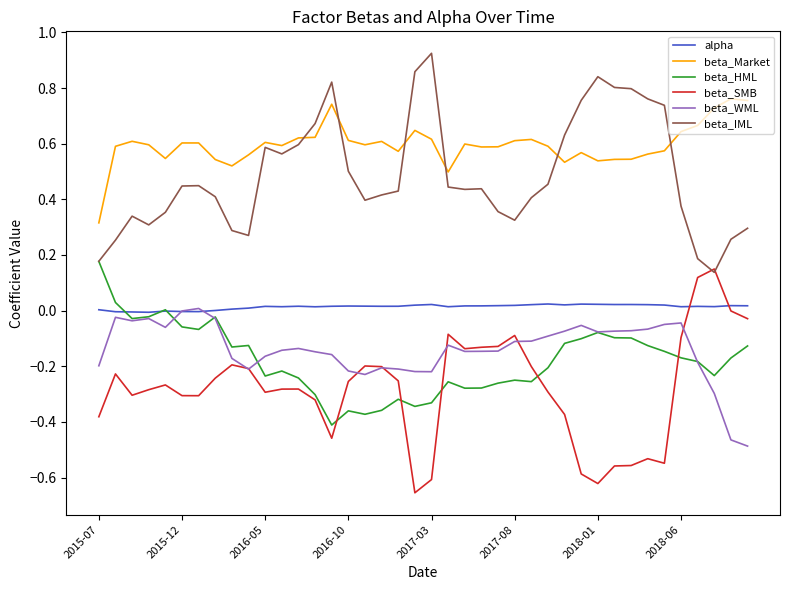

True or false: beta_WML and beta_Market cross at least once.

False